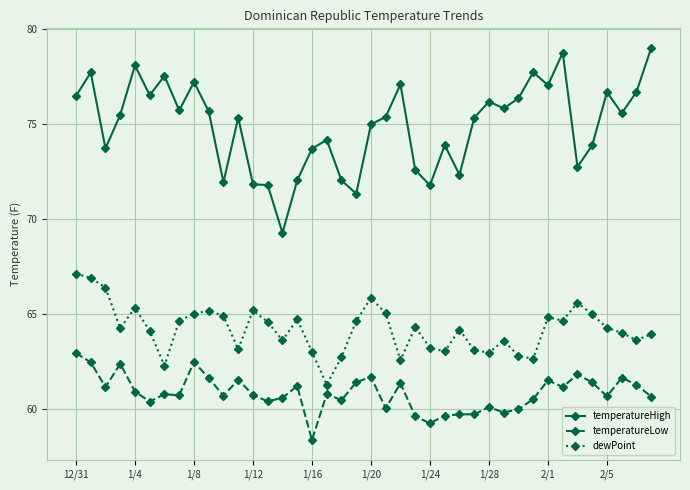

What is the sum of all dewPoint values?

2568.6